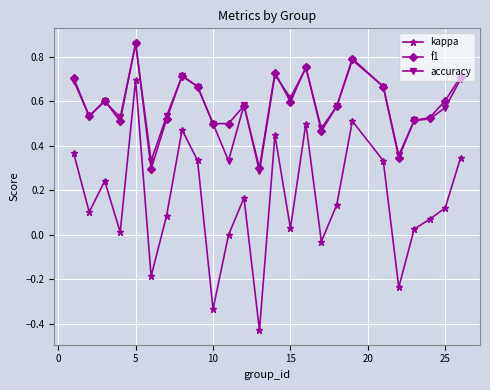

True or false: kappa has more than 0 interior local peaks.

True